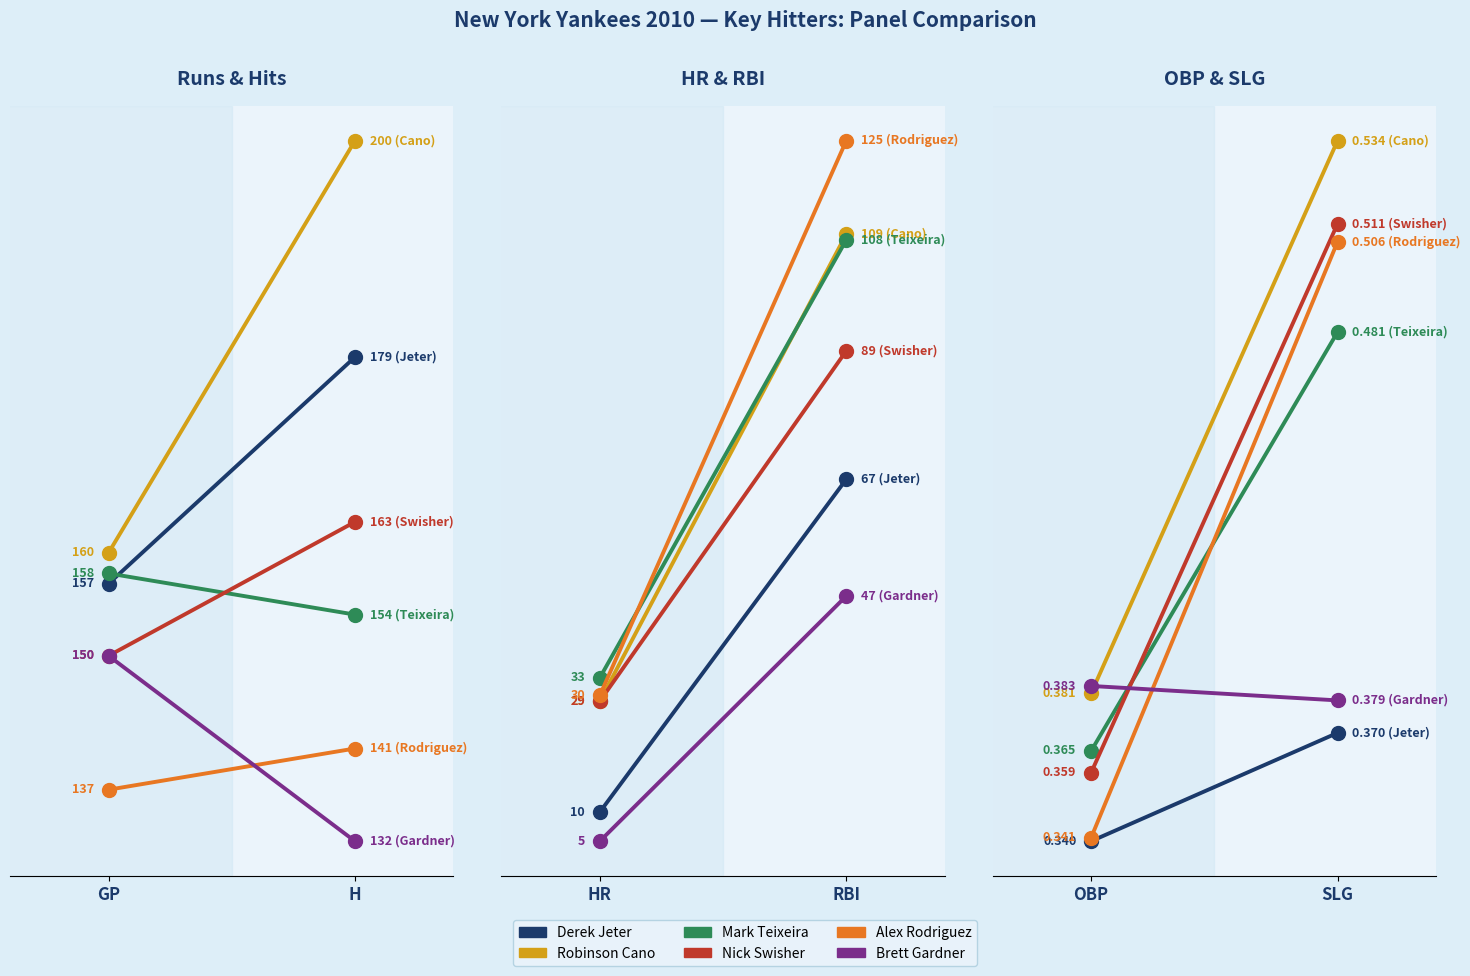

How many lines are shown in the chart?

6